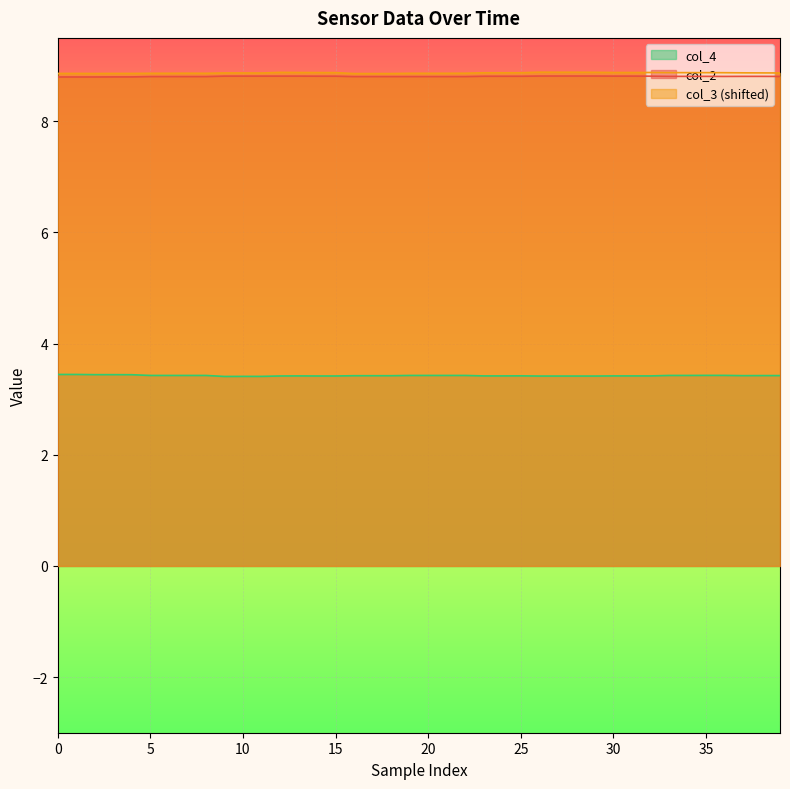

What is the highest value of the col_2 series?

8.8